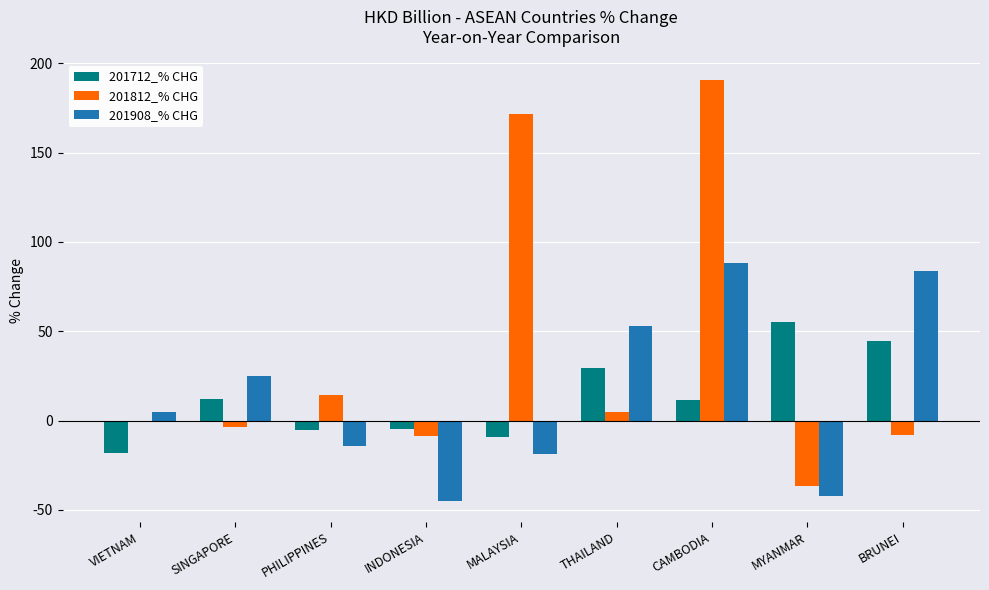

How many values in 201712_% CHG are above zero?

5